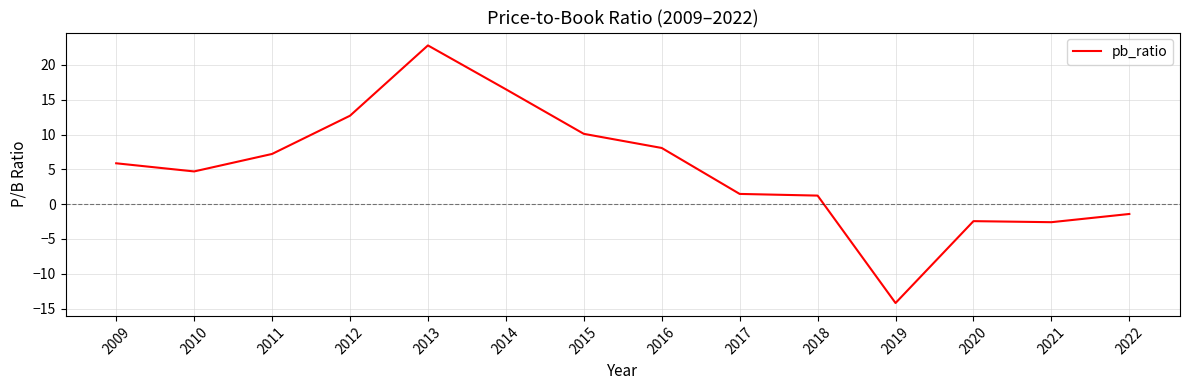

How many distinct data groups are displayed?

1